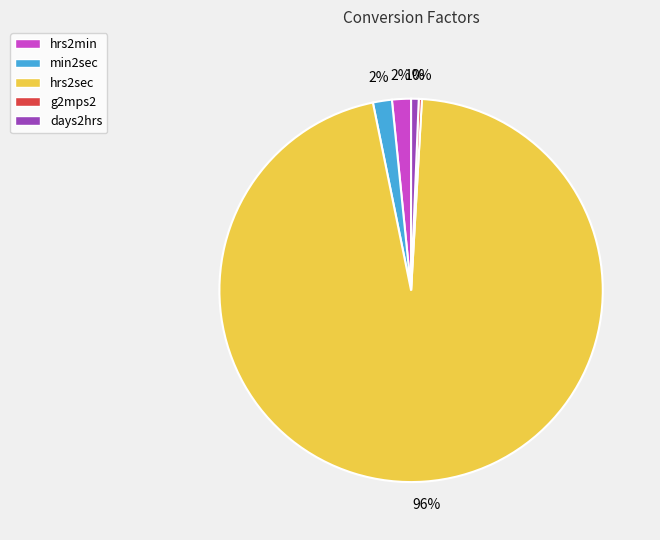

What is the largest slice in the pie chart?

hrs2sec